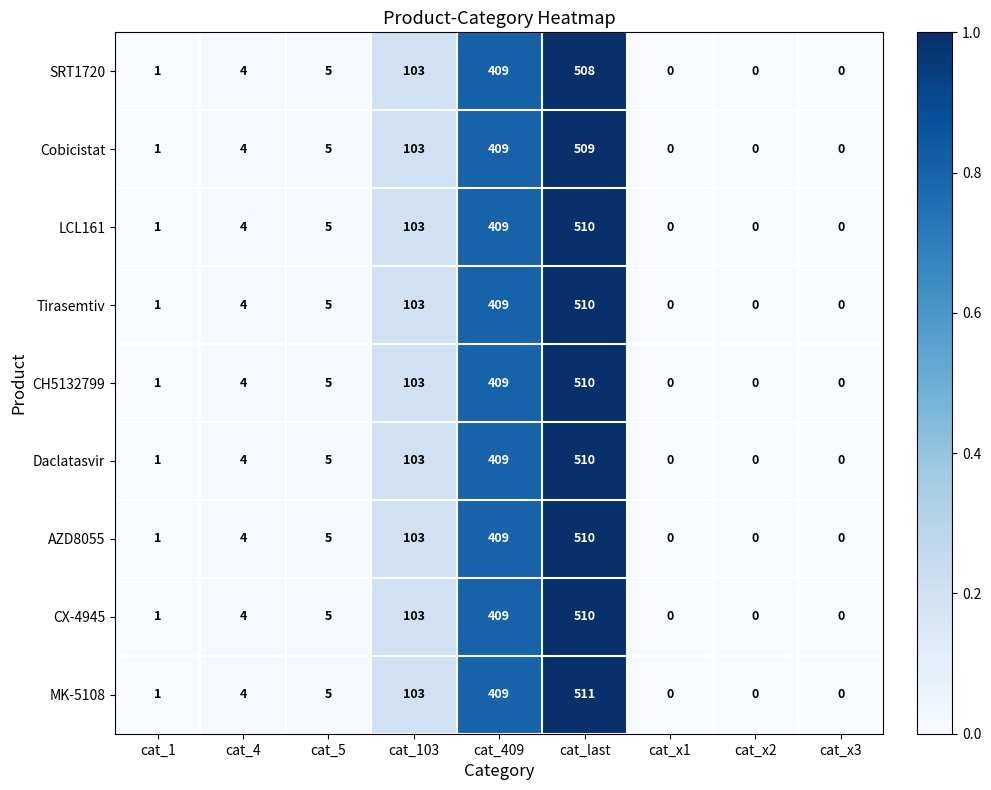

The CH5132799 series shows 318 at cat_x3. True or false?

False